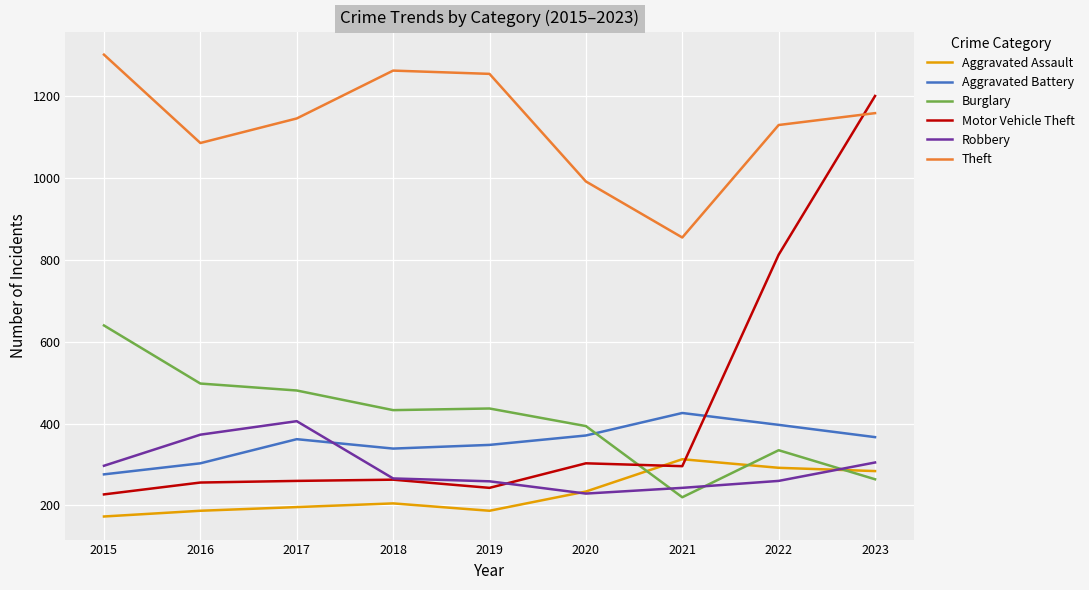

Is it true that Robbery equals 76 at 2020?

False